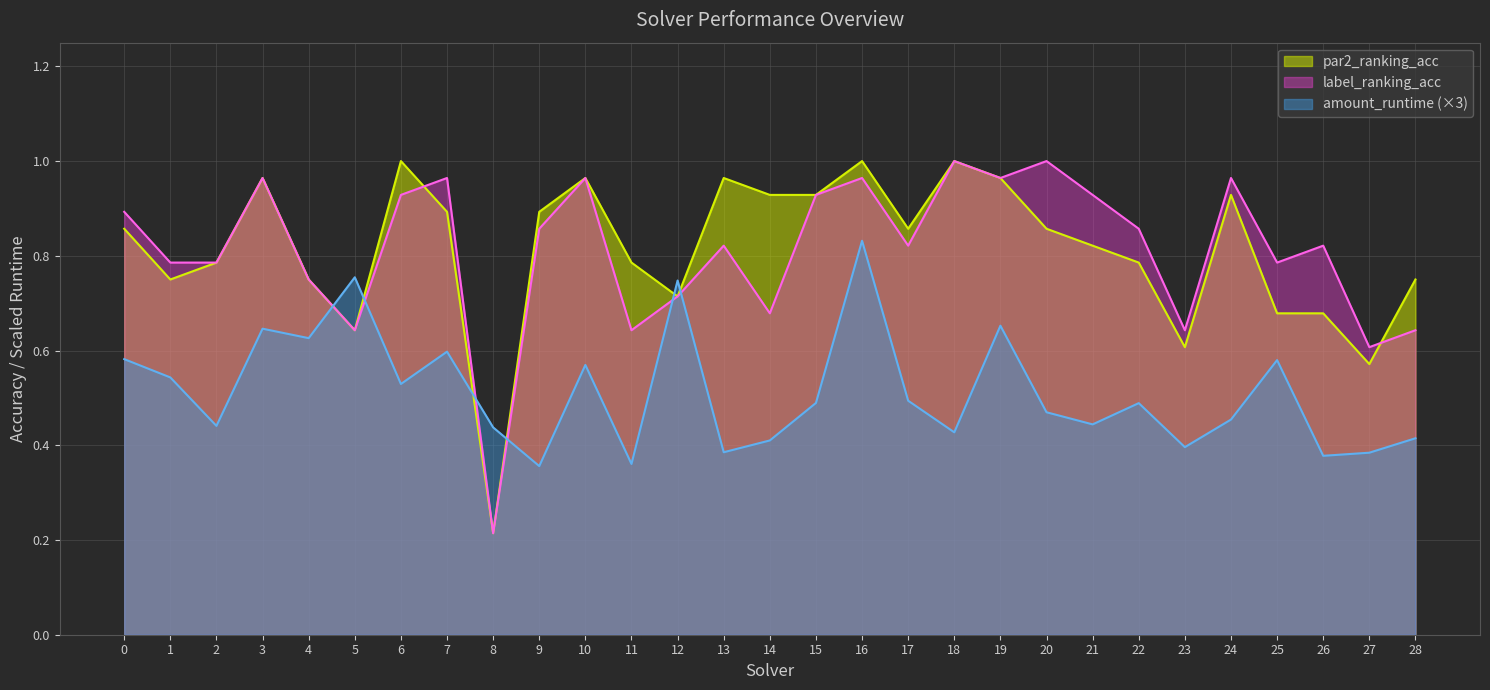

Is it true that label_ranking_acc equals 0.9 at 21?

True